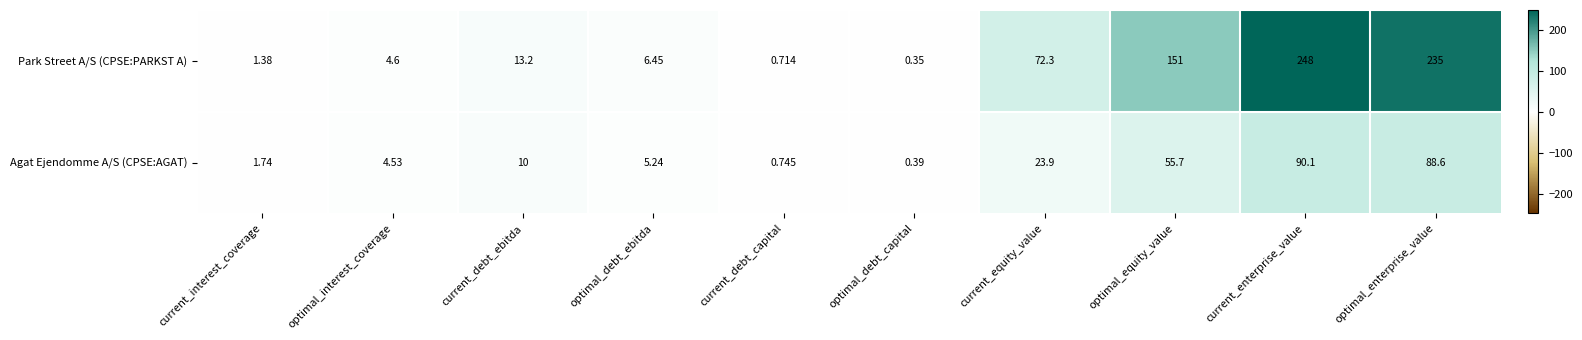

Which label corresponds to the smallest value in the chart?

optimal_debt_capital